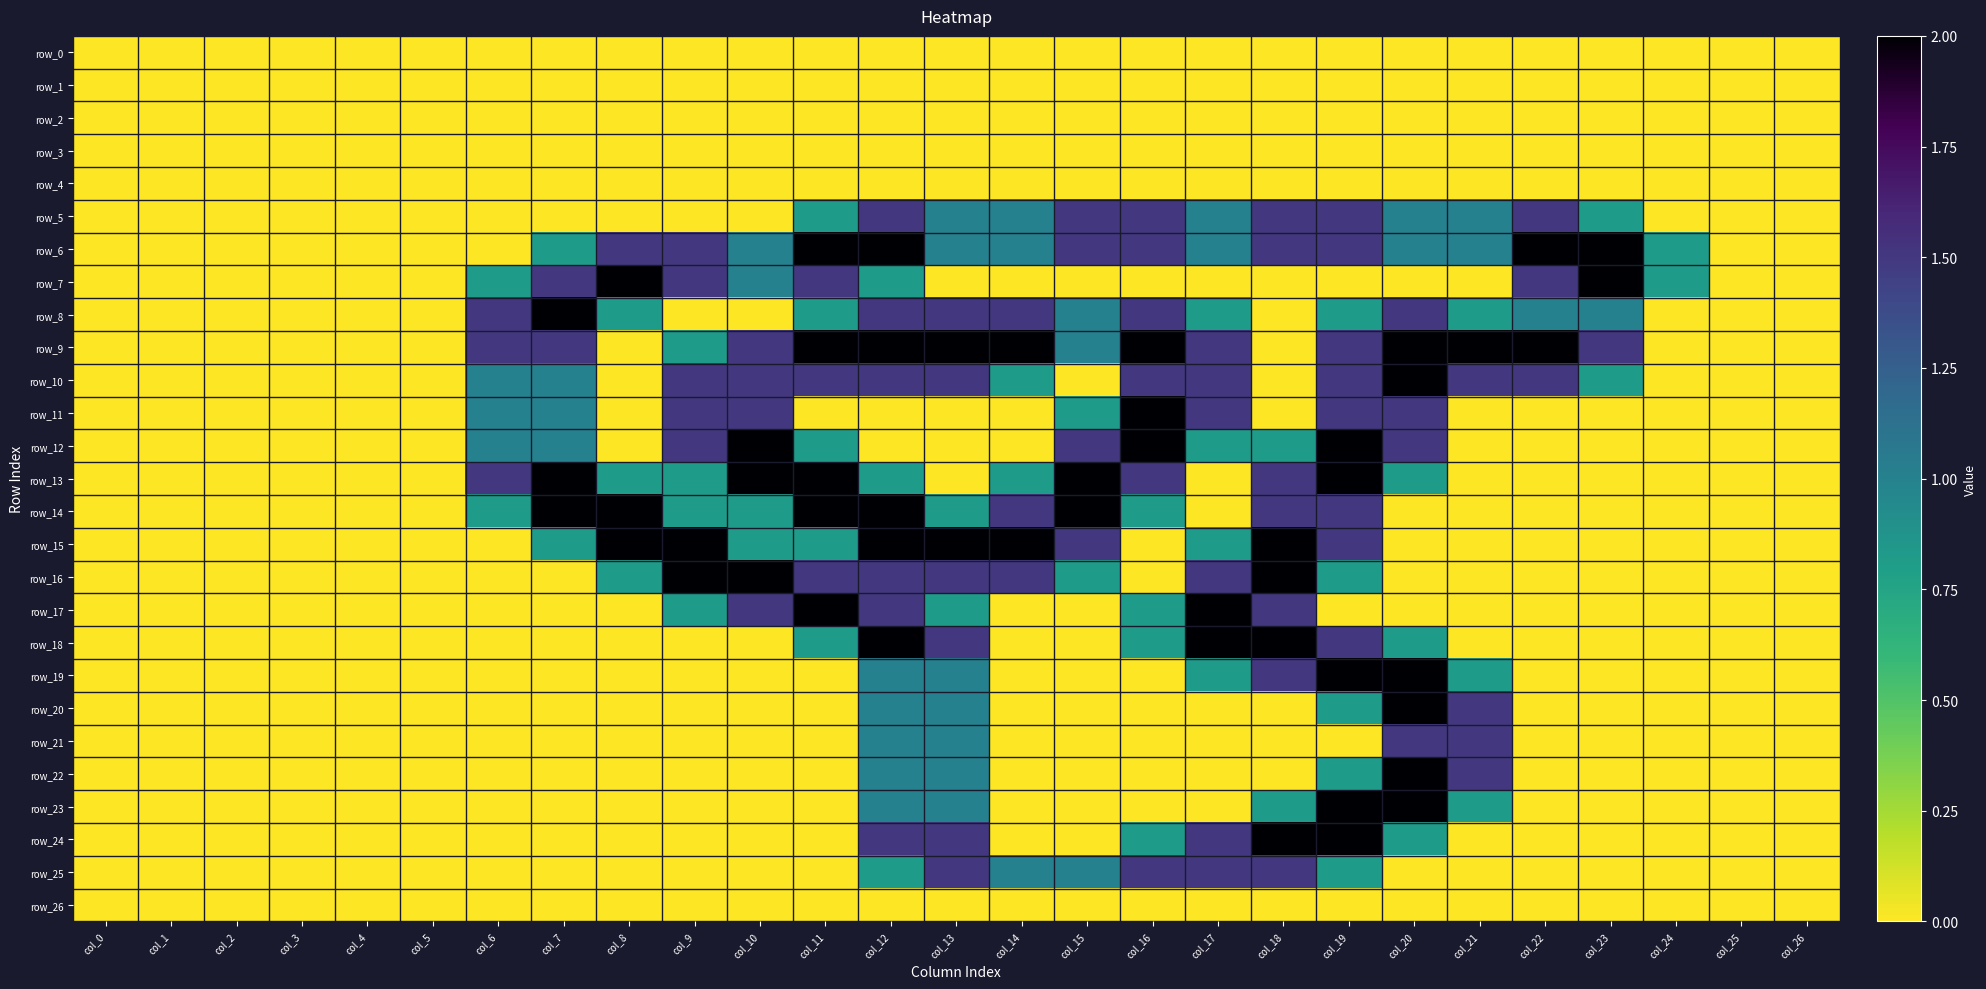

At which label does row_23 reach its minimum?

col_0